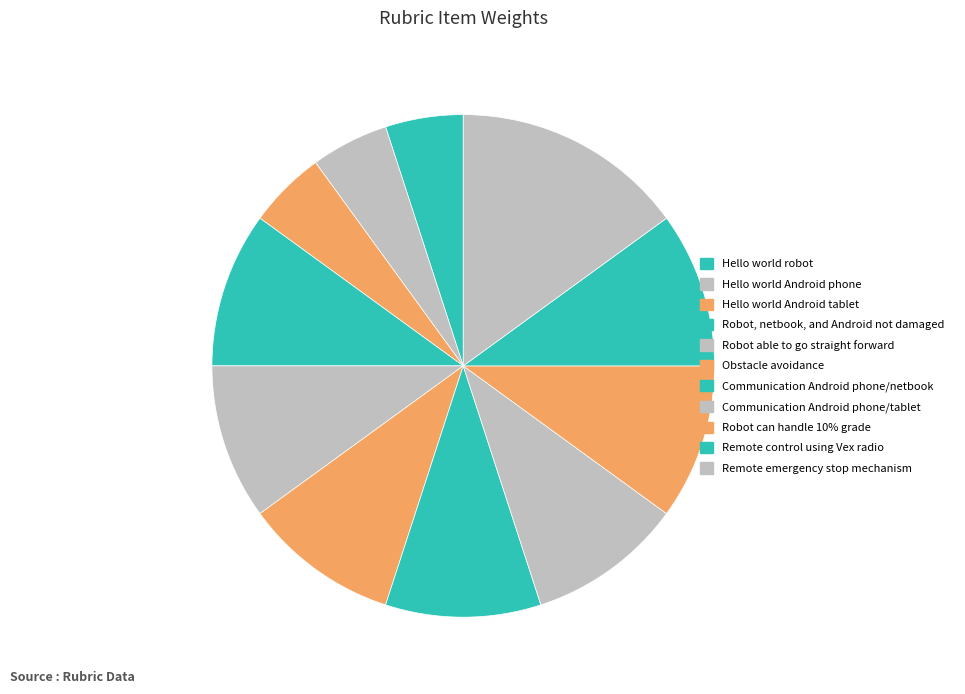

Is it true that Obstacle avoidance is 10% of the pie?

True